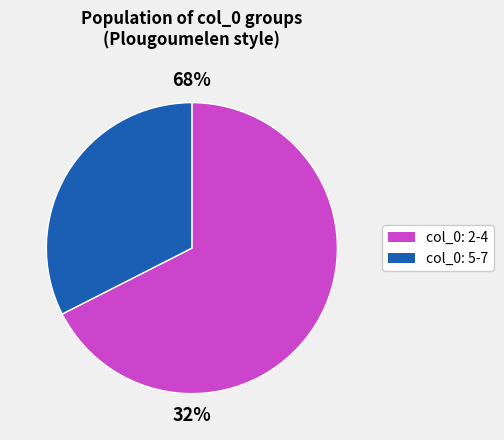

True or false: col_0=2 accounts for 36% of the total.

False